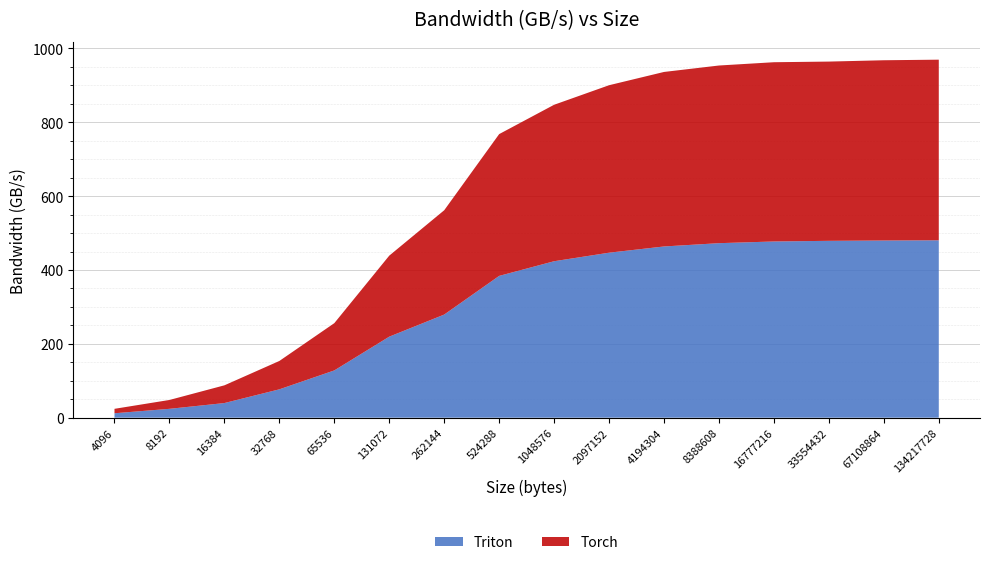

Reading left to right, transcribe all the data shown in this chart.

Triton: 4096=12.0	8192=24.0	16384=39.6	32768=76.8	65536=128.0	131072=219.4	262144=279.3	524288=384.0	1048576=423.7	2097152=446.8	4194304=463.7	8388608=472.6	16777216=477.2	33554432=478.9	67108864=479.8	134217728=480.4
Torch: 4096=12.0	8192=24.0	16384=48.0	32768=76.8	65536=128.0	131072=219.4	262144=282.5	524288=384.0	1048576=423.7	2097152=453.5	4194304=472.6	8388608=481.1	16777216=485.5	33554432=485.5	67108864=488.2	134217728=489.2